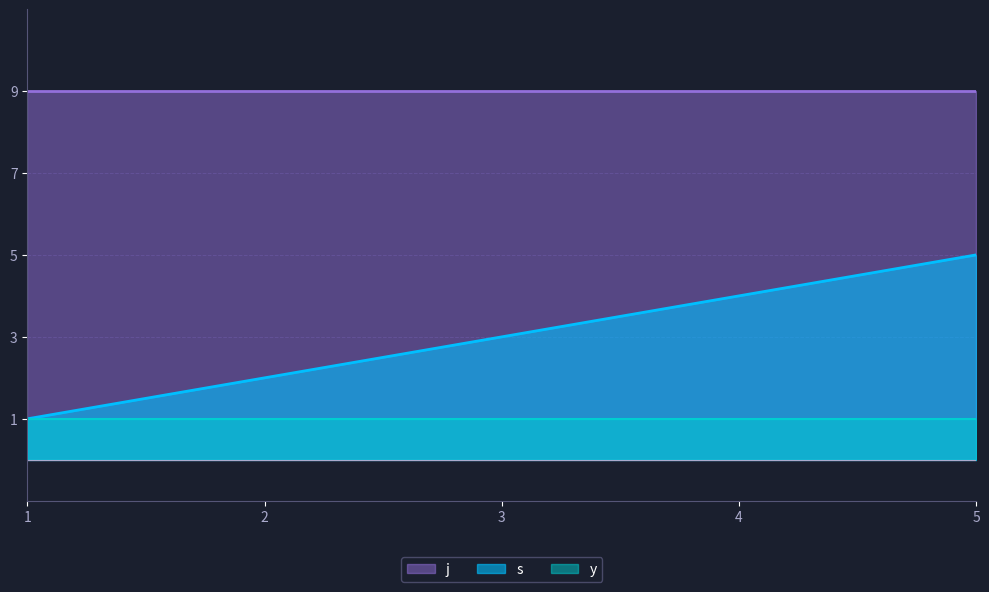

At which category is the sum across all series the highest?

5